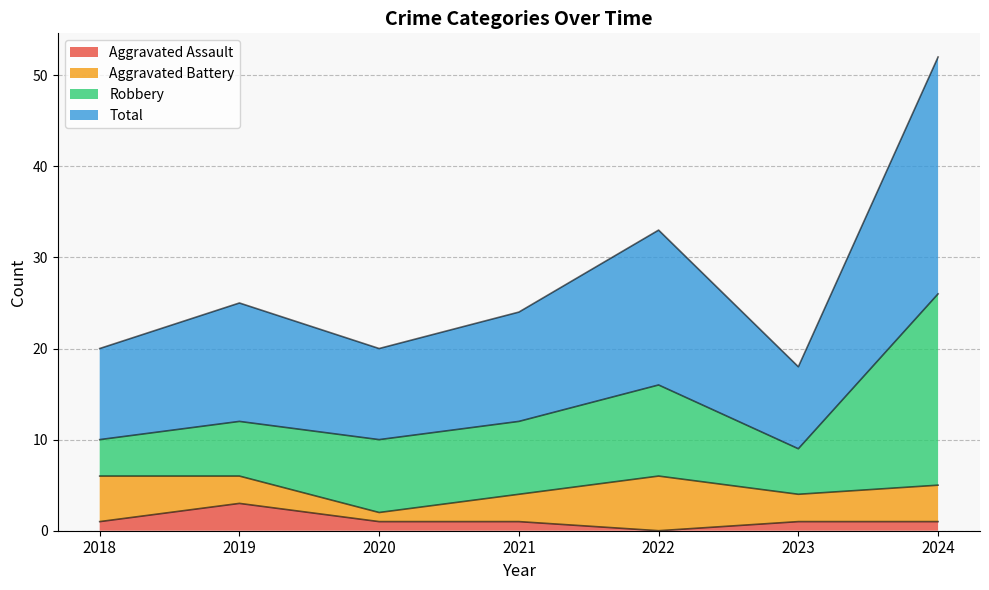

What is the value of the Total point at the 6th from the left?

18